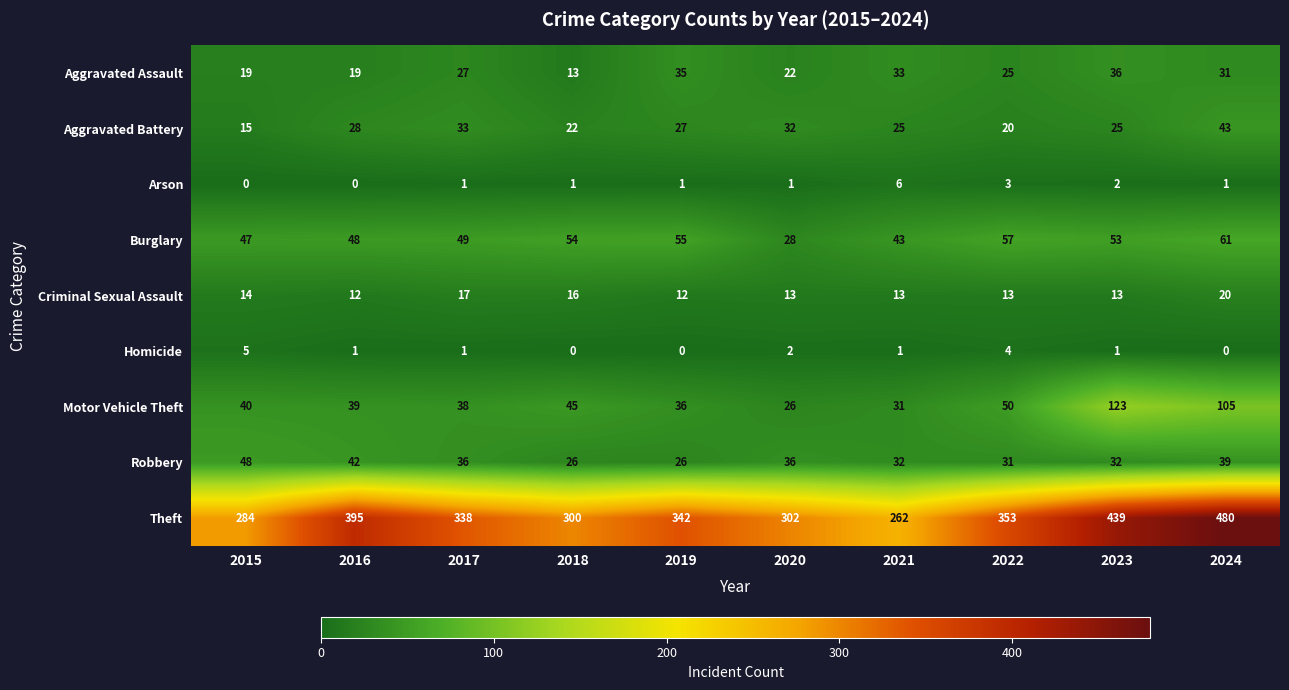

Which series has the widest spread of values?

Theft